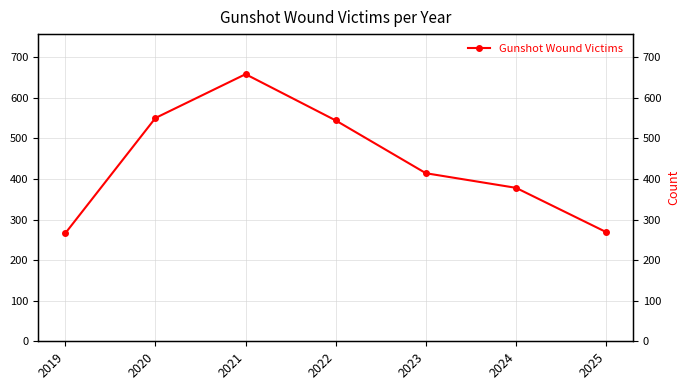

What is the value of the 5th point from the left?

414